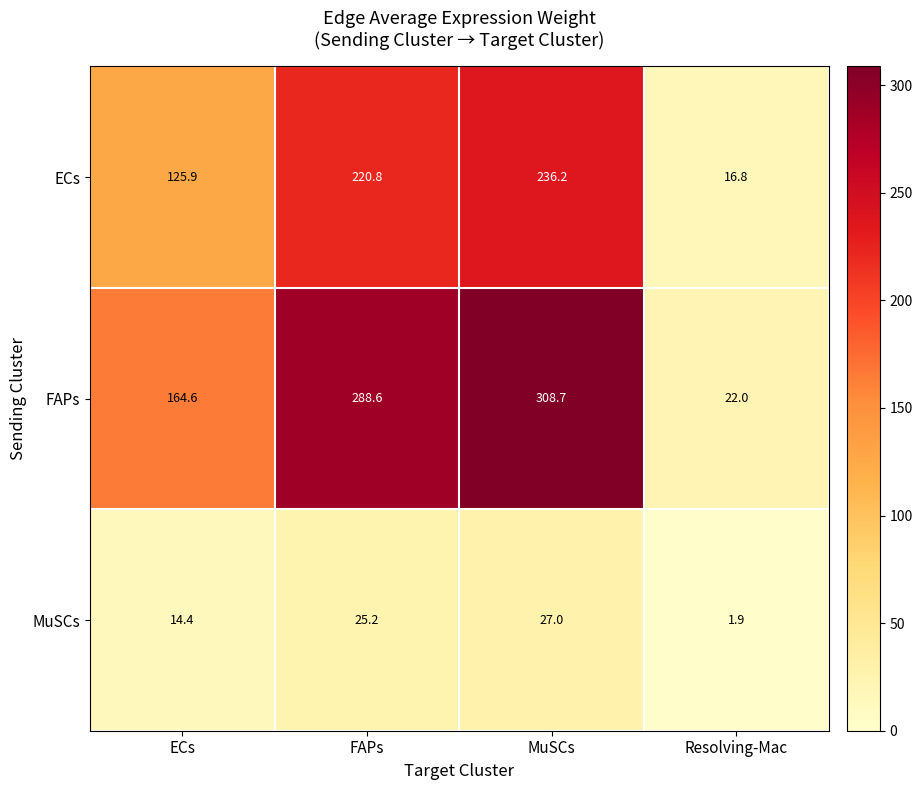

Reading left to right, extract all data points from this chart.

ECs: 125.9	220.8	236.2	16.8
FAPs: 164.6	288.6	308.7	22.0
MuSCs: 14.4	25.2	27.0	1.9